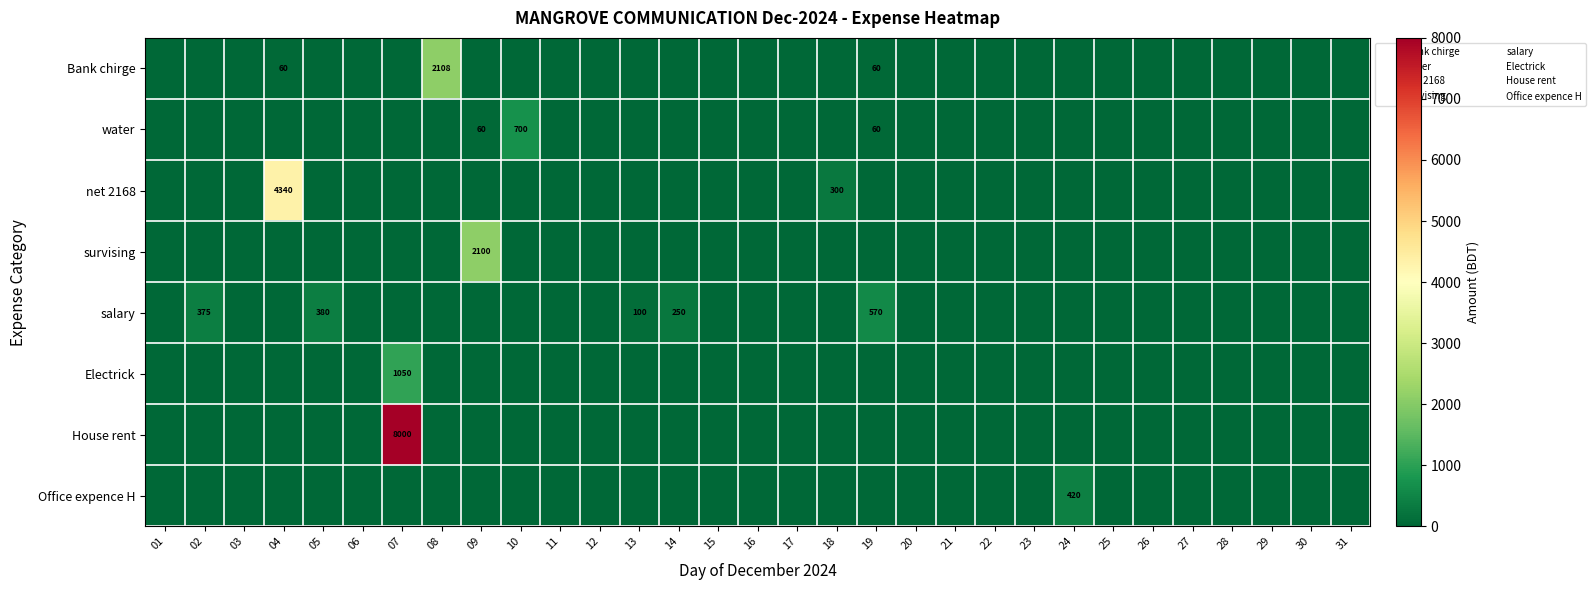

What is the average value of the survising series?

68